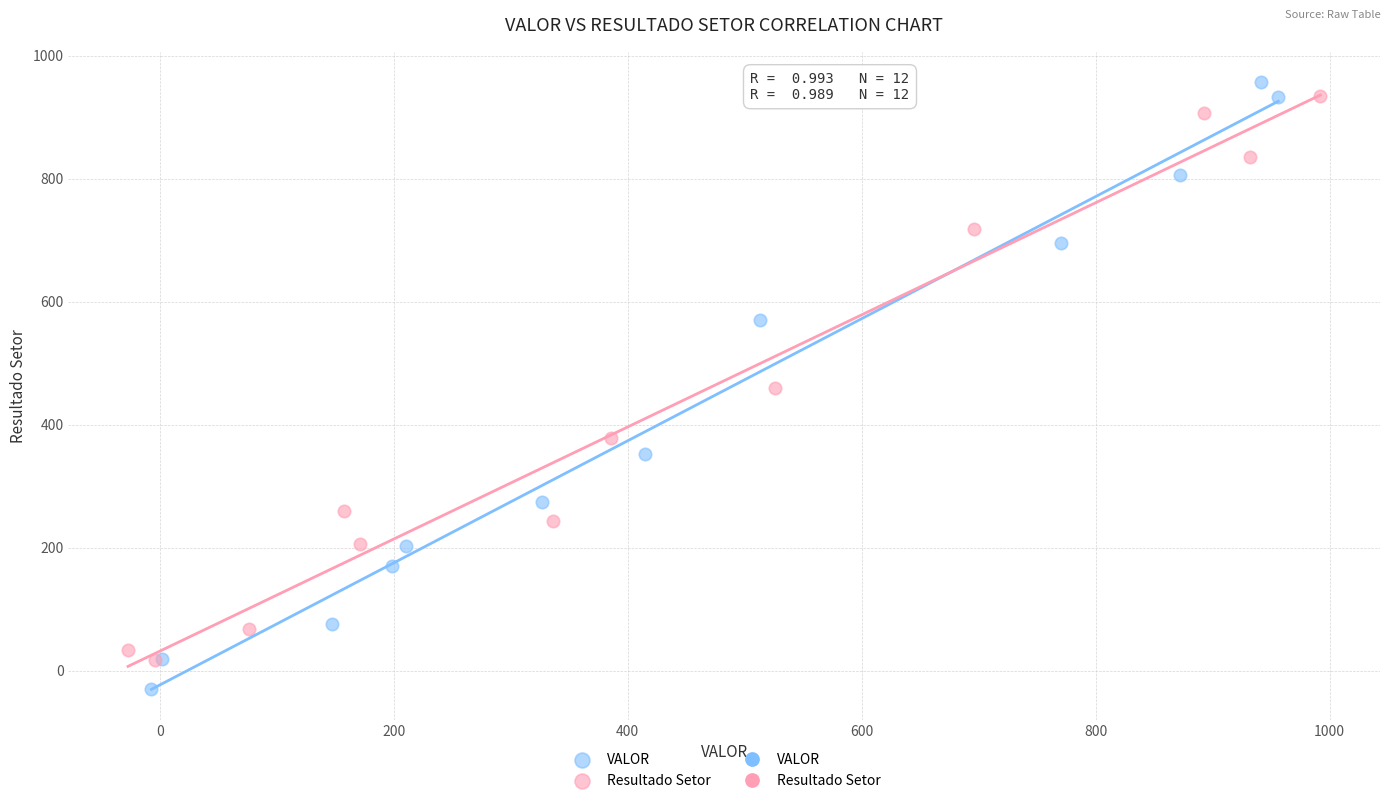

Which series reaches the maximum Y coordinate?

VALOR